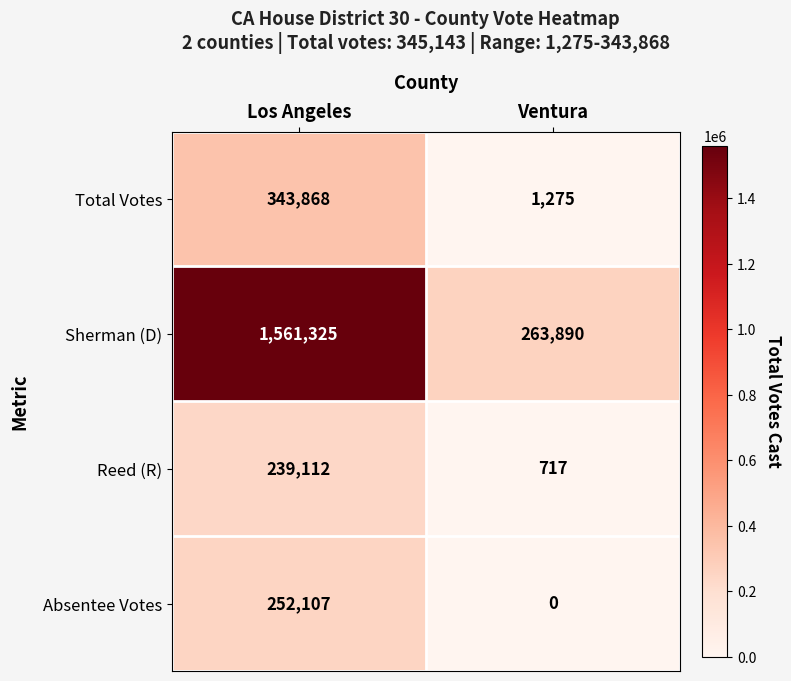

Between Los Angeles and Ventura, which series saw the biggest shift?

Sherman (D)